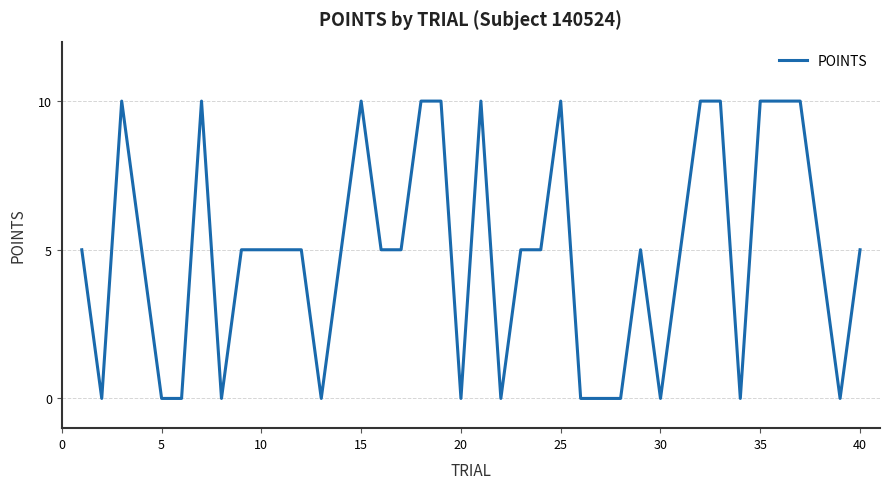

What is the greatest value displayed?

10